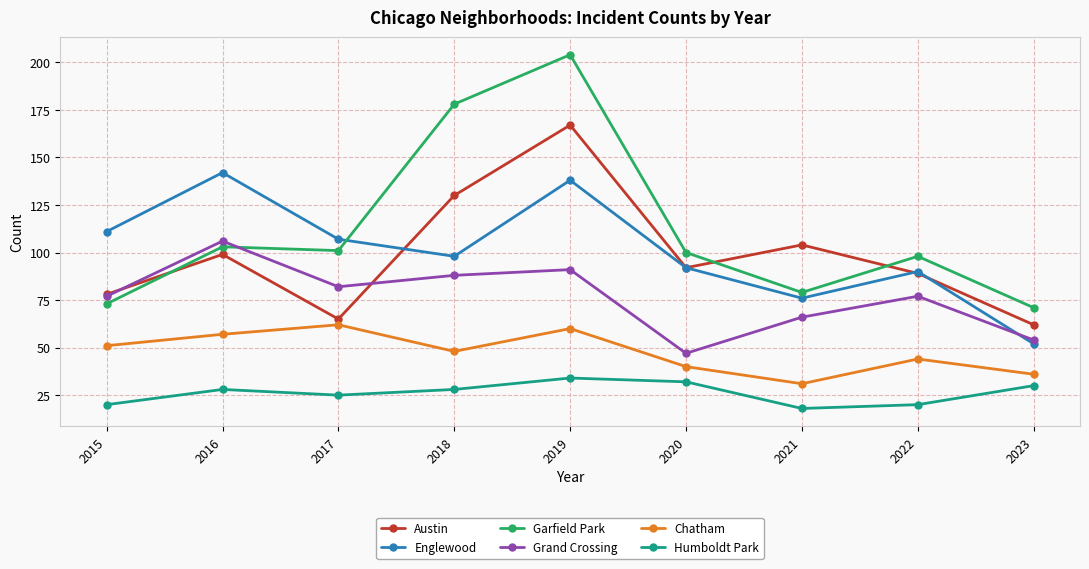

The Grand Crossing series shows 54 at 2023. True or false?

True